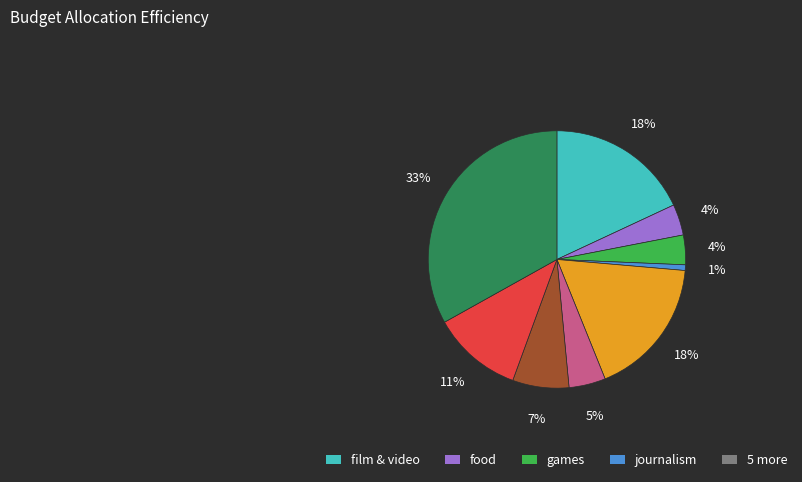

Does any single category account for the majority?

No